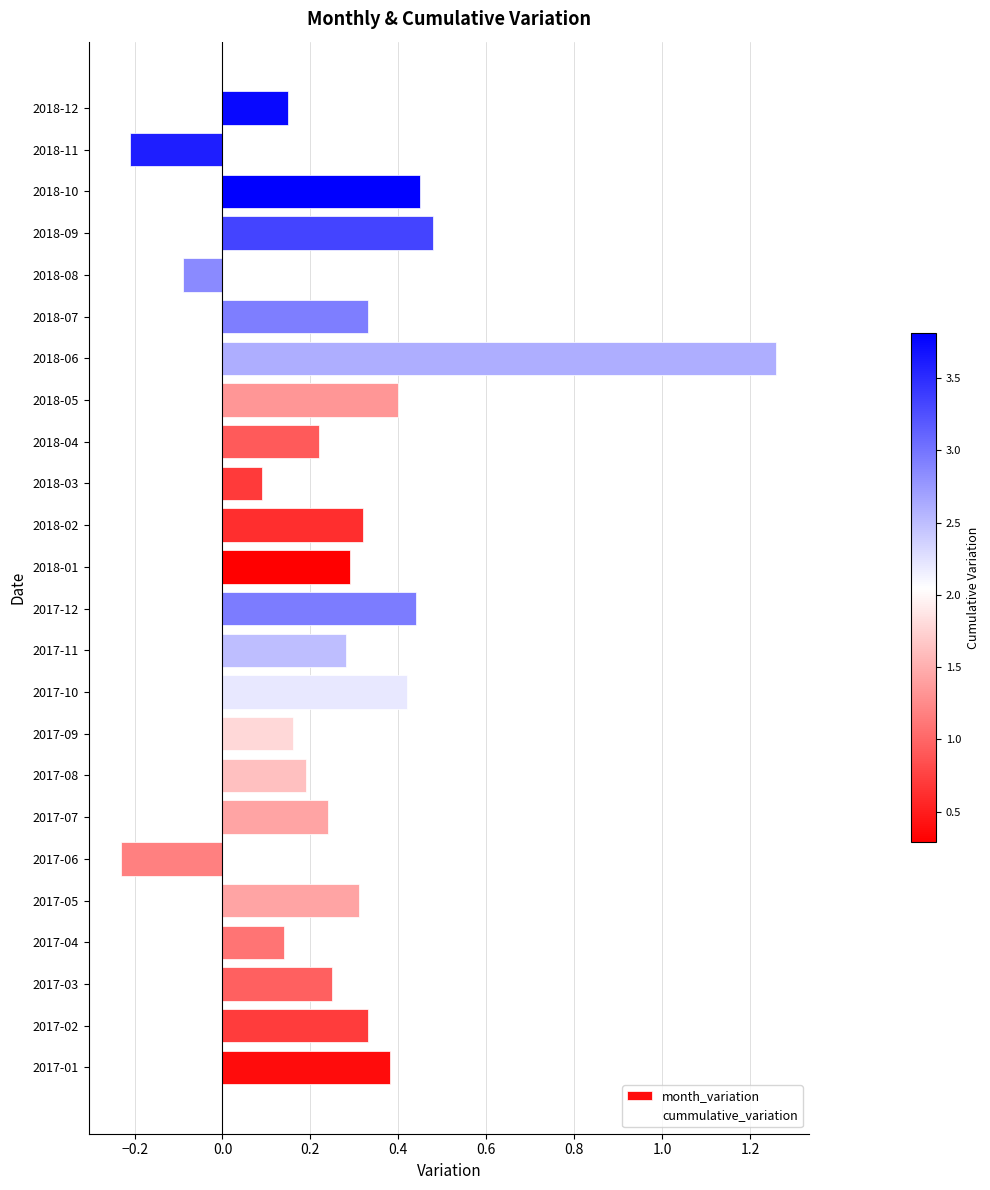

Between 2017-10 and 2017-07, which is larger?

2017-10